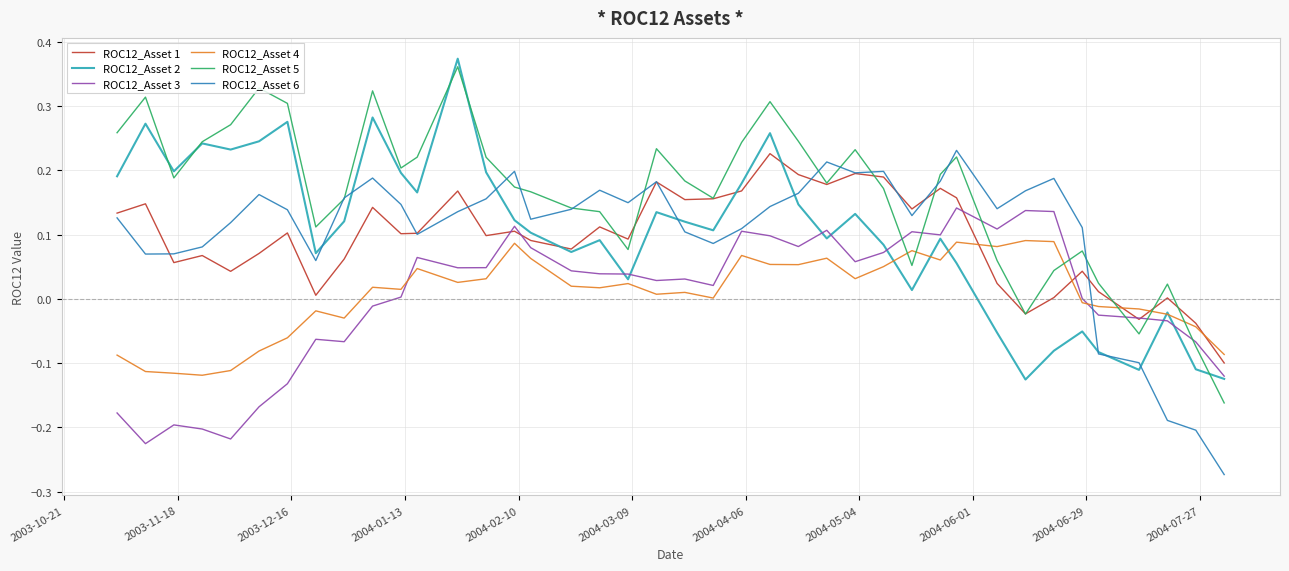

After their last crossing, which series has the higher values: ROC12_Asset 5 or ROC12_Asset 6?

ROC12_Asset 5